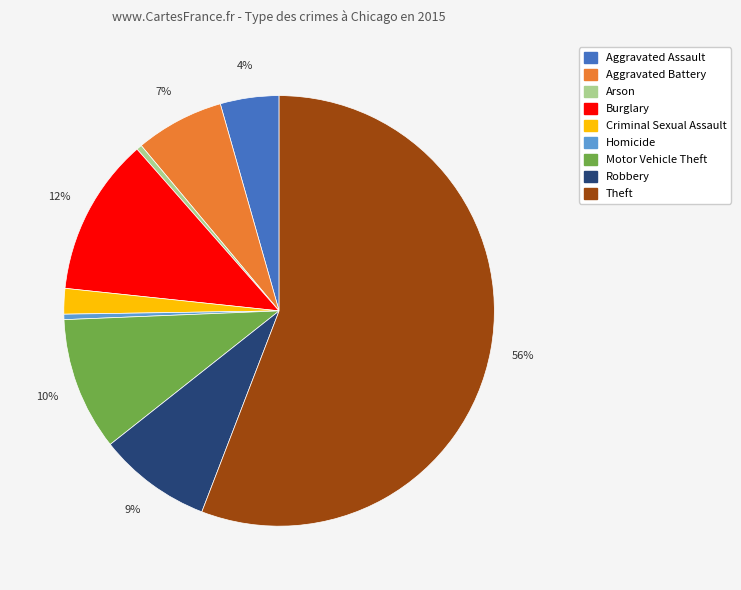

The Criminal Sexual Assault slice represents 2% of the pie. True or false?

True